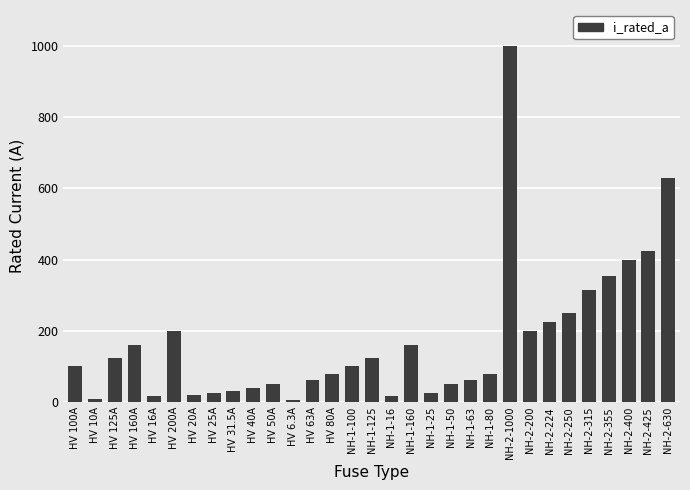

Are the bars horizontal?

No